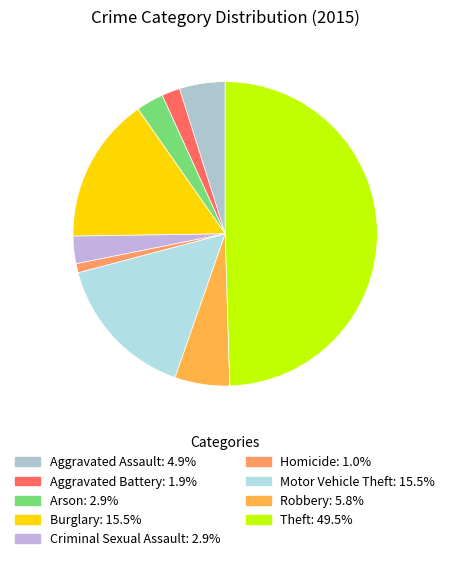

To the nearest percent, what is the difference between the Aggravated Assault and Homicide slice percentages?

4%